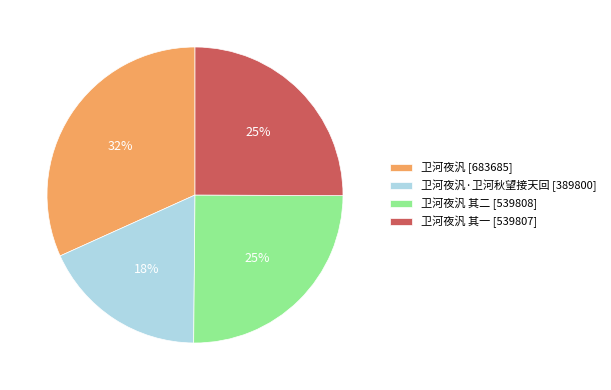

To the nearest percent, what percentage of the pie is 卫河夜汎·卫河秋望接天回 [389800]?

18%